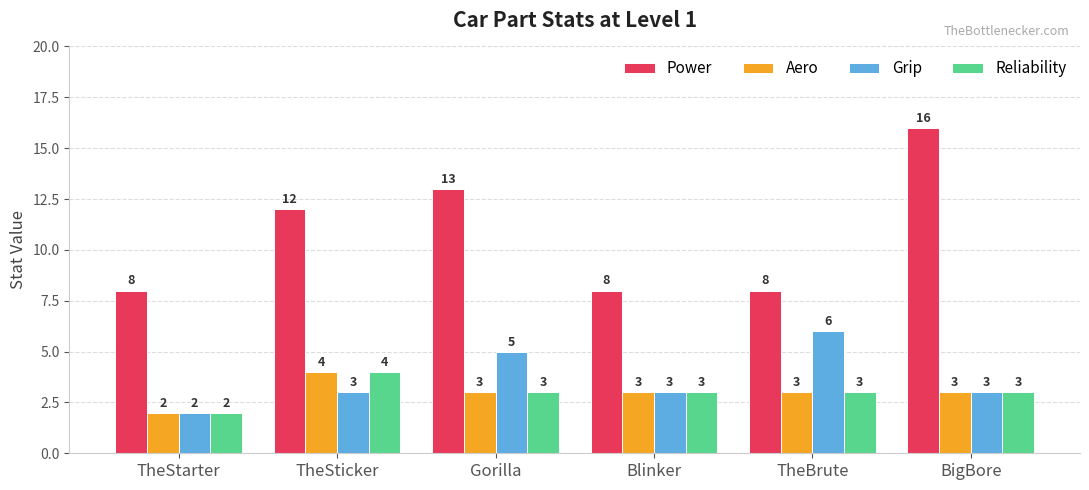

Reading left to right, what are all the values shown in this chart?

Power: 8	12	13	8	8	16
Aero: 2	4	3	3	3	3
Grip: 2	3	5	3	6	3
Reliability: 2	4	3	3	3	3